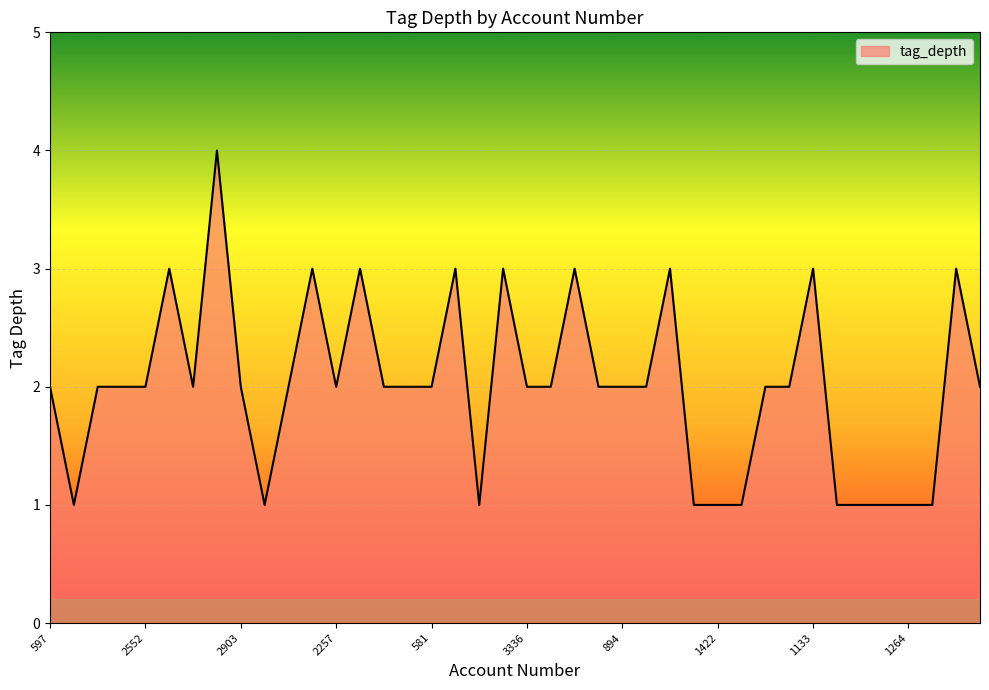

What is the maximum value shown in the chart?

4